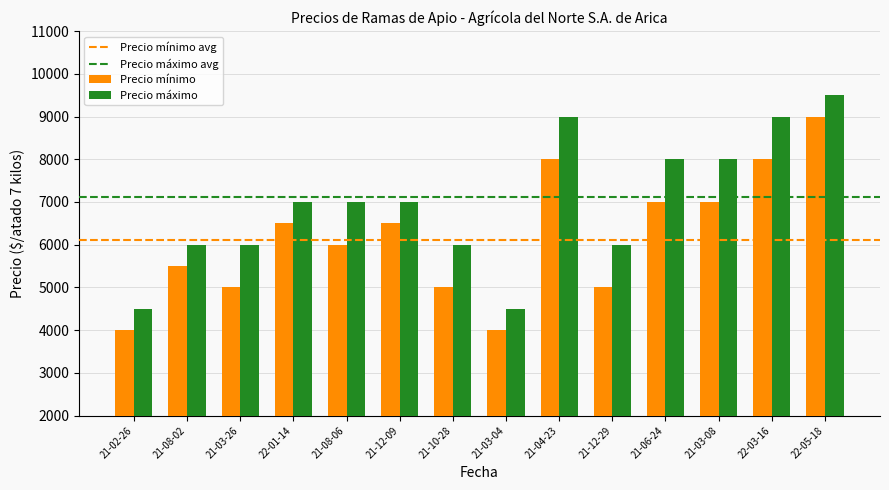

Which label corresponds to the largest value in the chart?

22-05-18